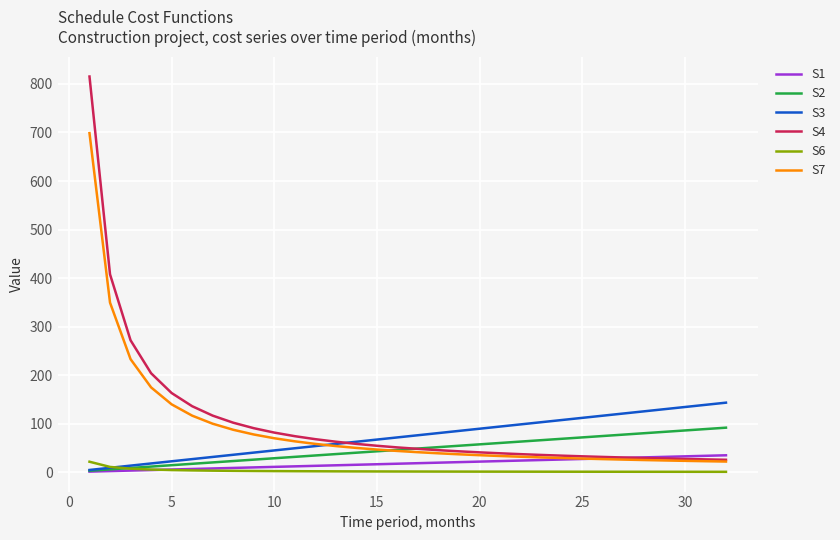

Which series has the widest spread of values?

S4